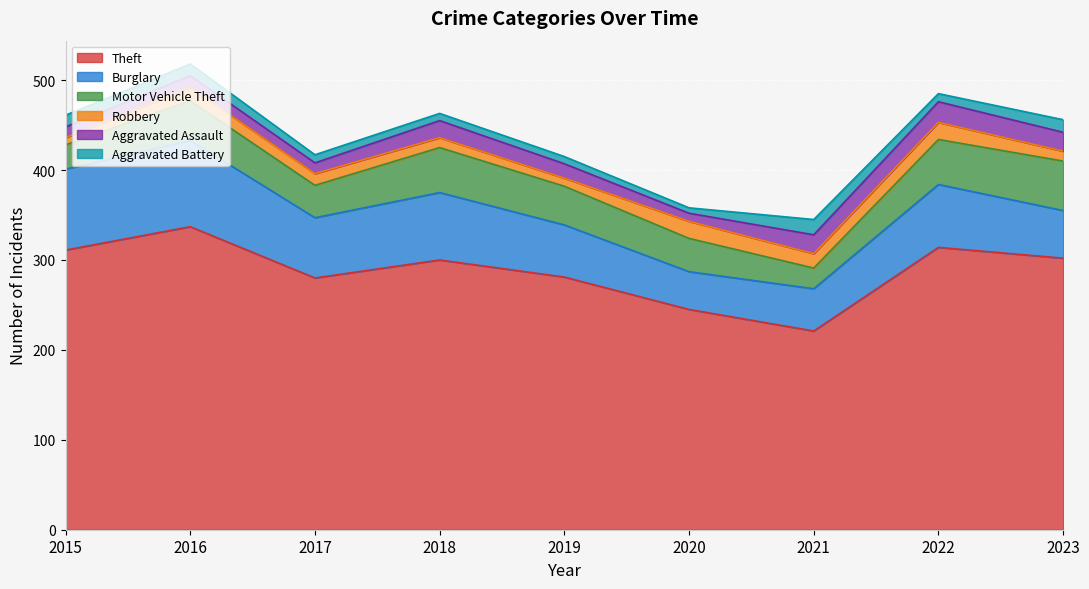

Where is the first local maximum for Robbery?

2016